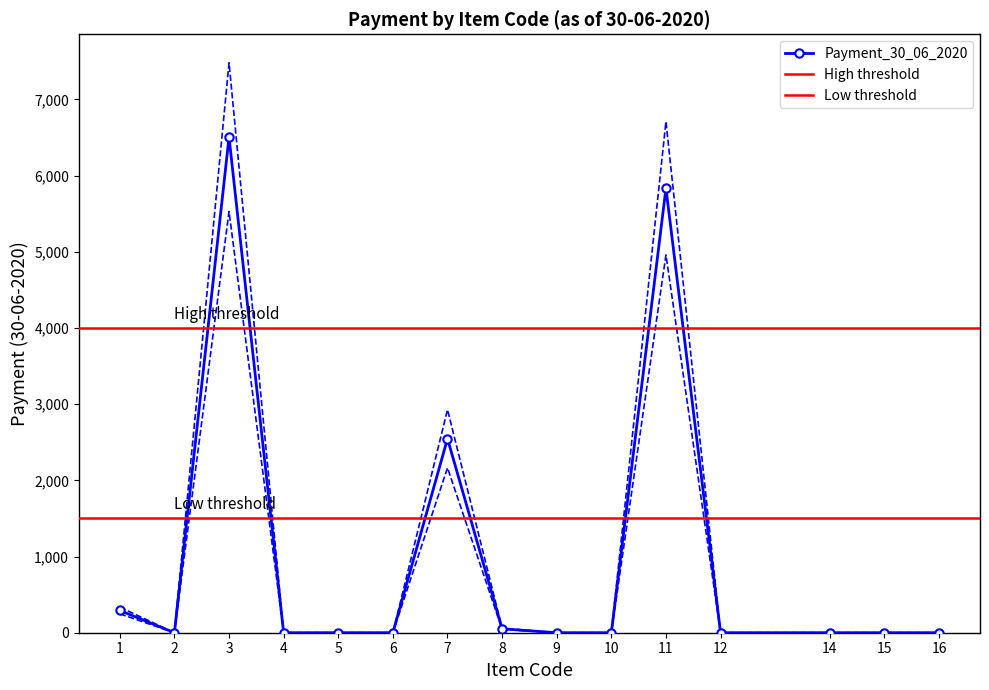

Which category has the lowest value across all series?

2